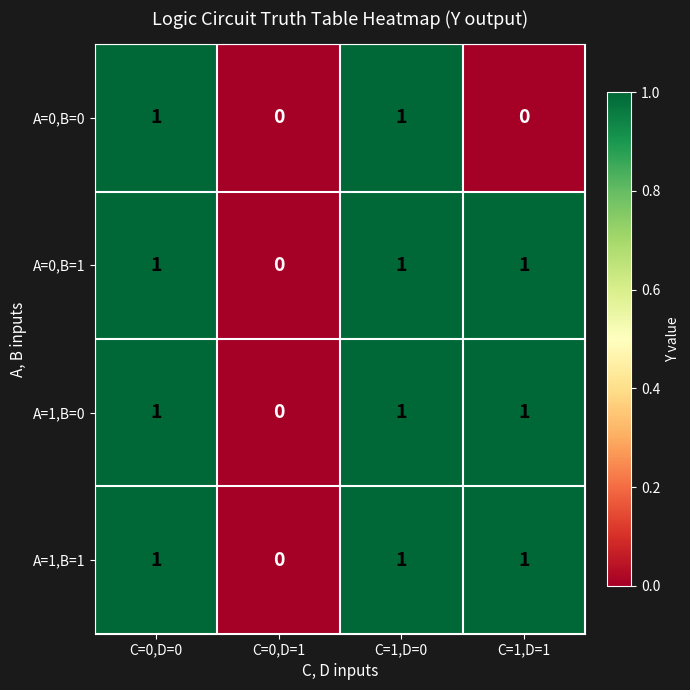

The value of A=1,B=1 at C=0,D=1 is 0. True or false?

True